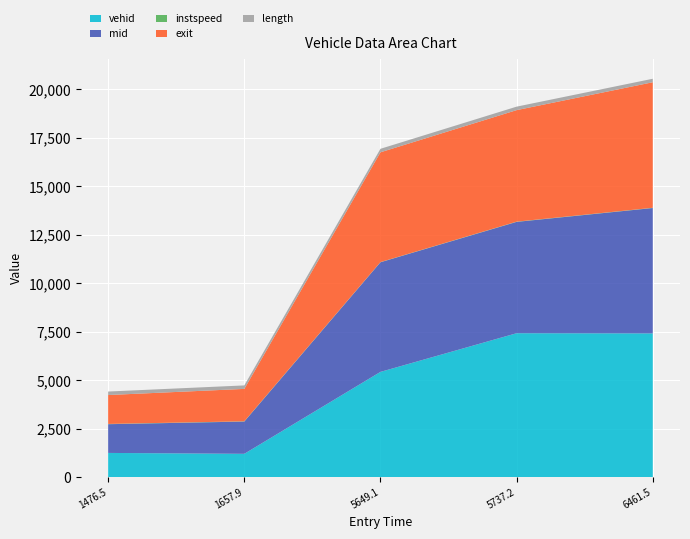

Reading right to left, extract all data points from this chart.

vehid: 6461.54010406302=7409.0	5737.249969018939=7418.0	5649.118531382423=5423.0	1657.9045646879986=1196.0	1476.4525972050546=1242.0
mid: 6461.54010406302=6468.1	5737.249969018939=5743.6	5649.118531382423=5655.4	1657.9045646879986=1664.2	1476.4525972050546=1482.3
instspeed: 6461.54010406302=12.3	5737.249969018939=12.2	5649.118531382423=9.2	1657.9045646879986=13.1	1476.4525972050546=13.6
exit: 6461.54010406302=6476.2	5737.249969018939=5753.1	5649.118531382423=5664.1	1657.9045646879986=1672.0	1476.4525972050546=1491.0
length: 6461.54010406302=179.9	5737.249969018939=179.9	5649.118531382423=179.9	1657.9045646879986=179.9	1476.4525972050546=179.9